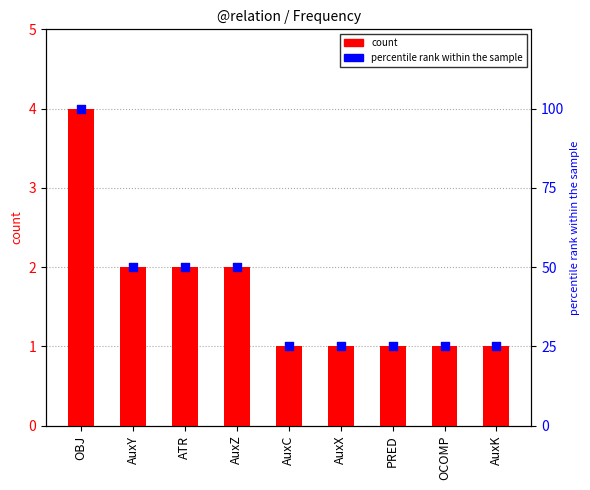

What are all the series names shown in the legend?

count, percentile rank within the sample